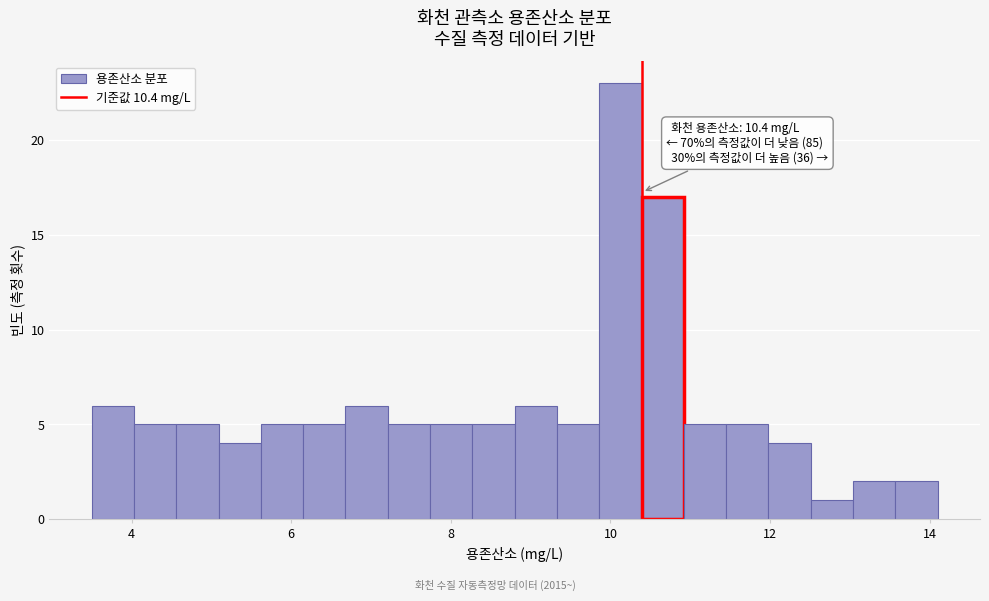

Read against the x-axis, roughly where is the centre of the tallest bar?

10.2